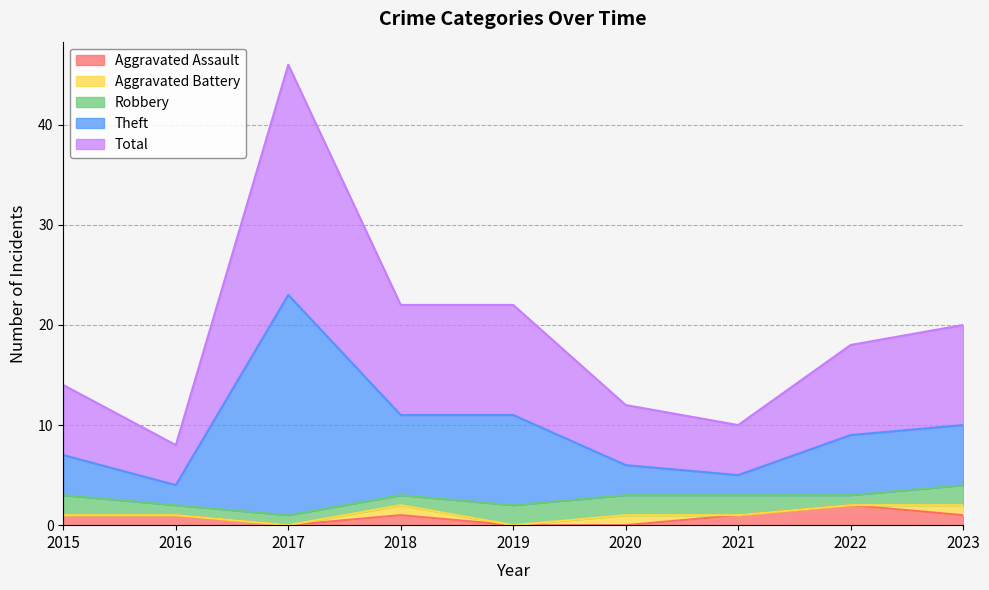

How many lines are shown in the chart?

5